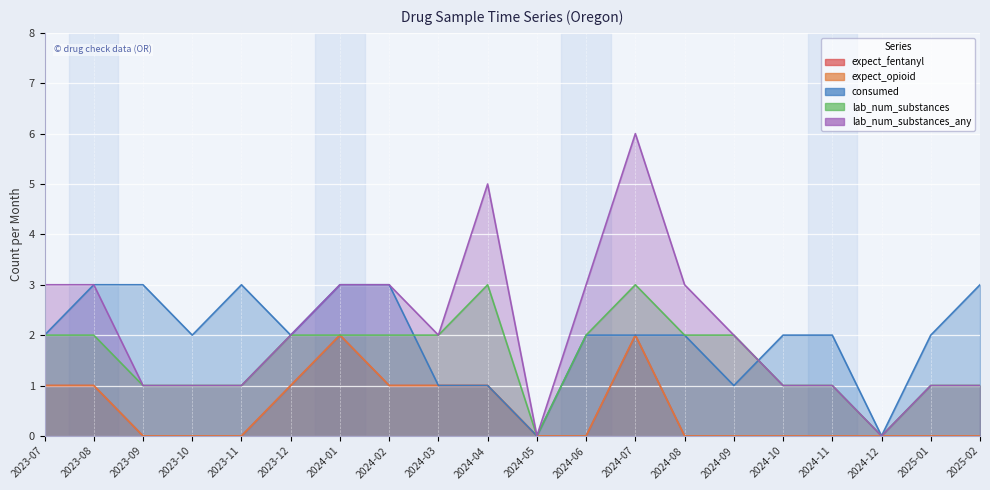

What is the difference between the maximum and minimum values in the expect_opioid series?

2